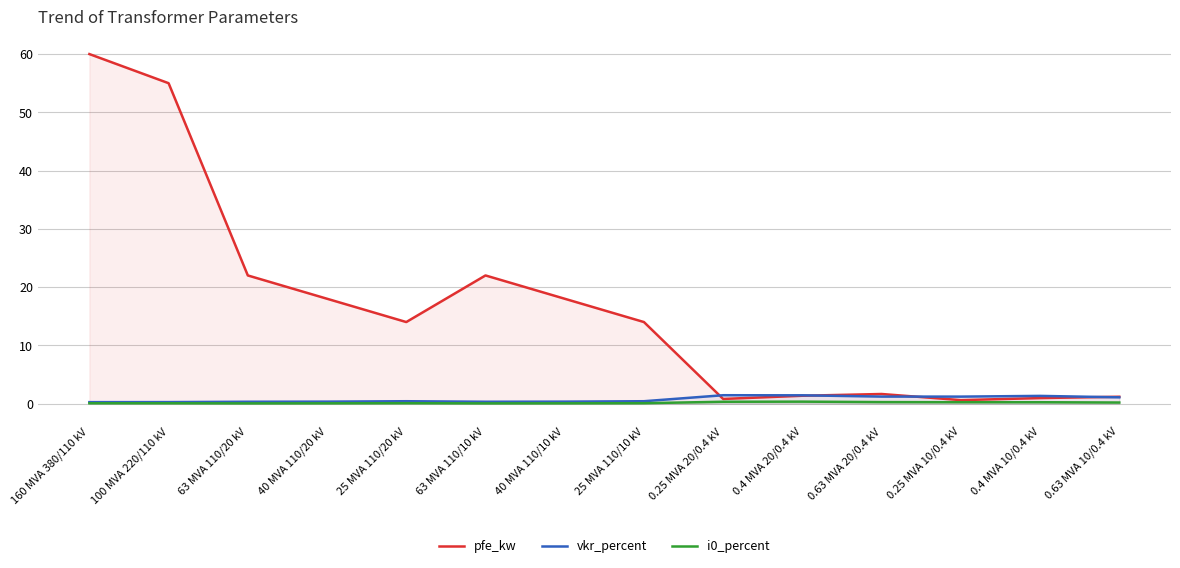

In i0_percent, how many points are higher than both neighbors (excluding endpoints)?

2